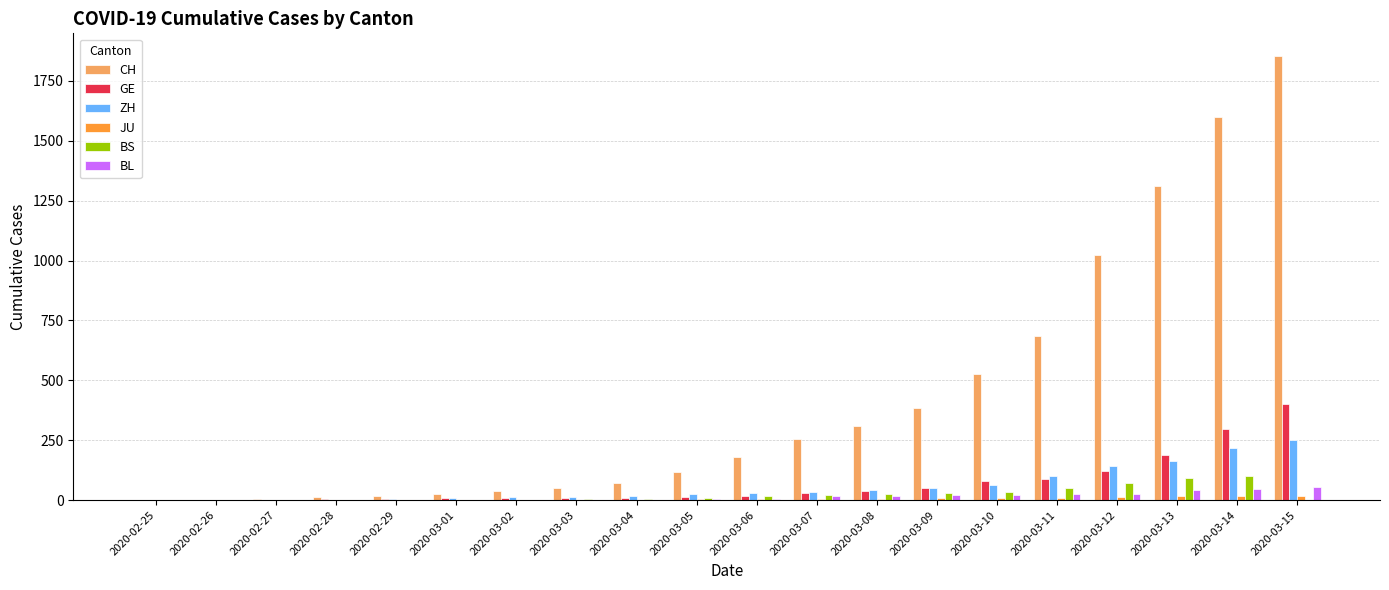

Which label corresponds to the largest value in the chart?

2020-03-15